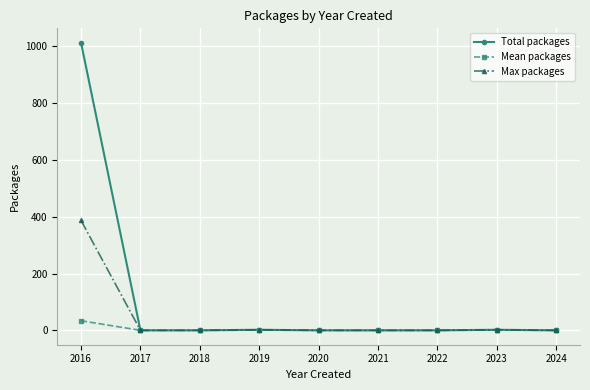

Is it true that Max packages equals 0.0 at 2024?

True